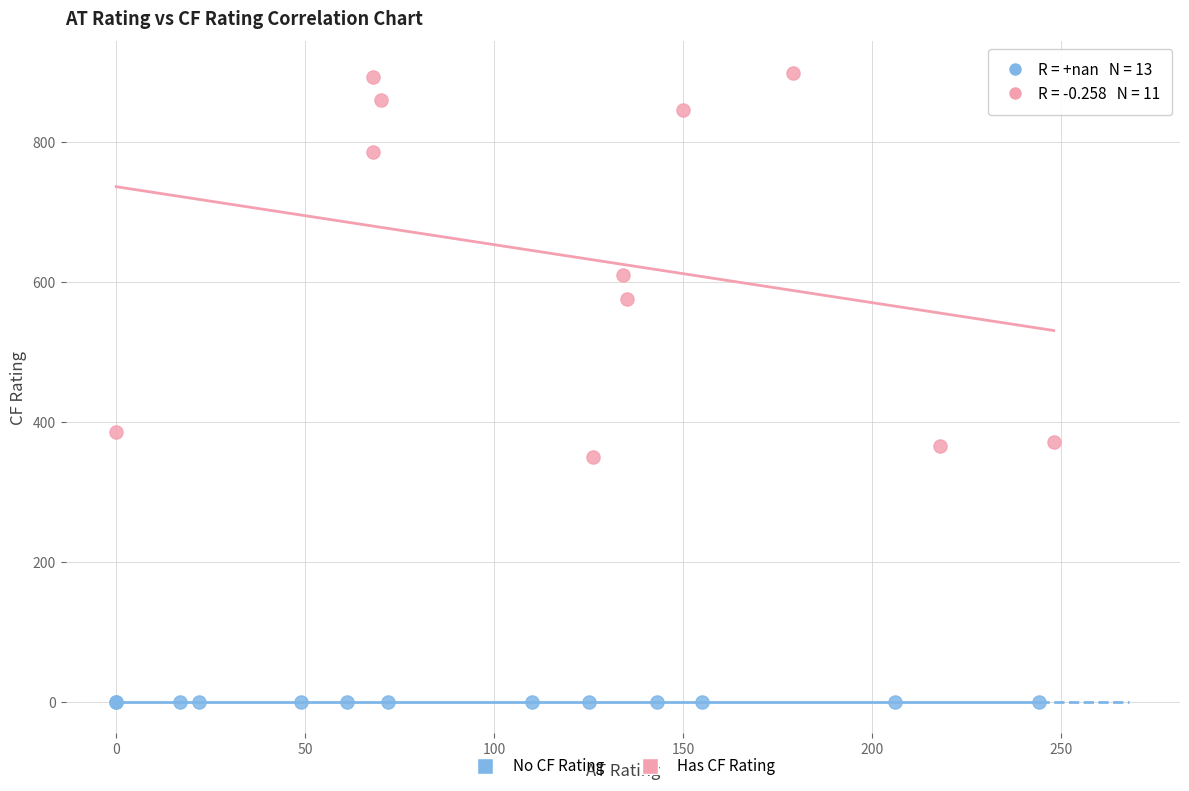

Which series reaches the maximum Y coordinate?

Has CF Rating